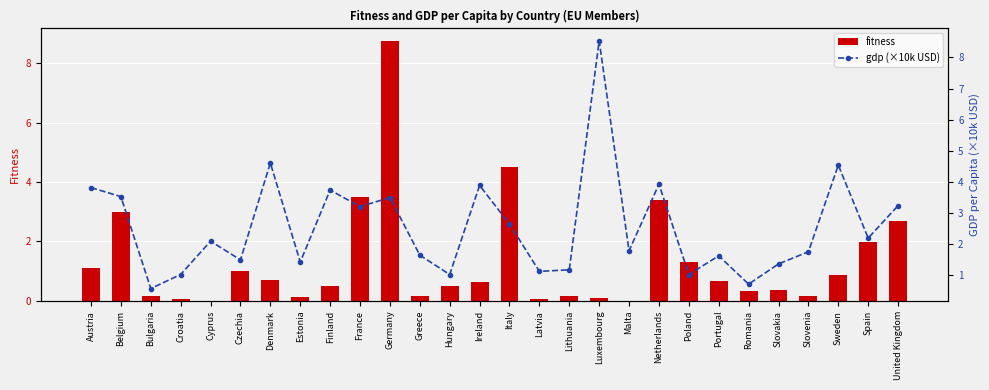

Which label corresponds to the largest value in the chart?

Germany